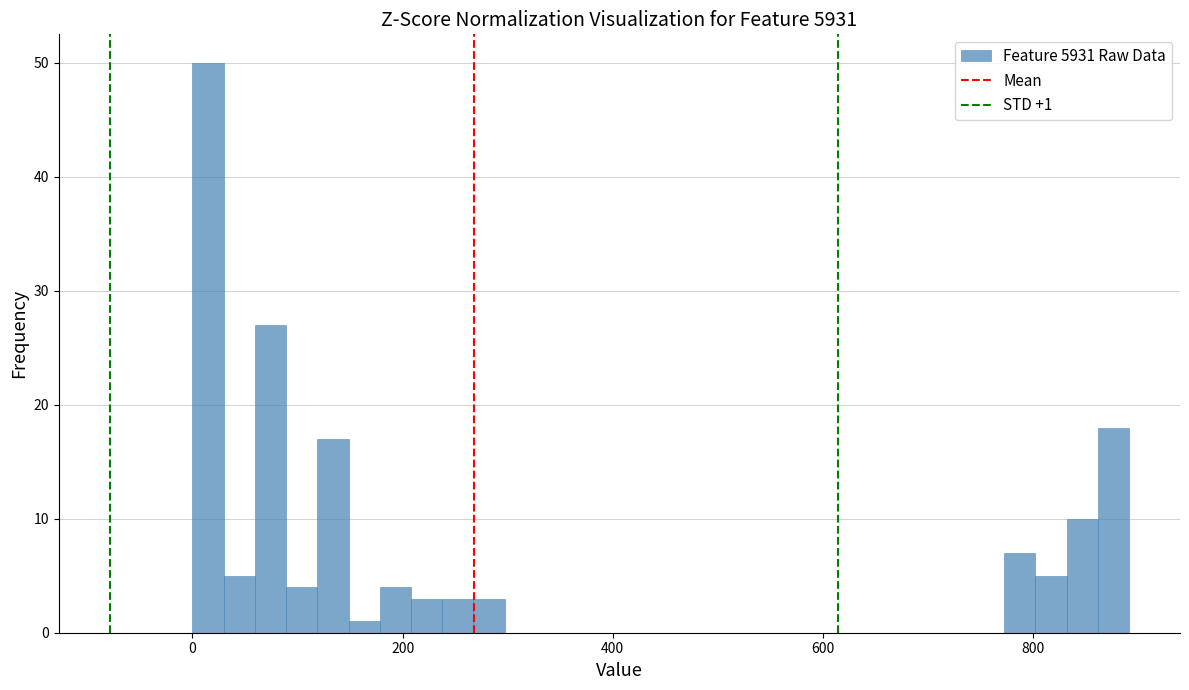

Read against the x-axis, roughly where is the centre of the tallest bar?

20